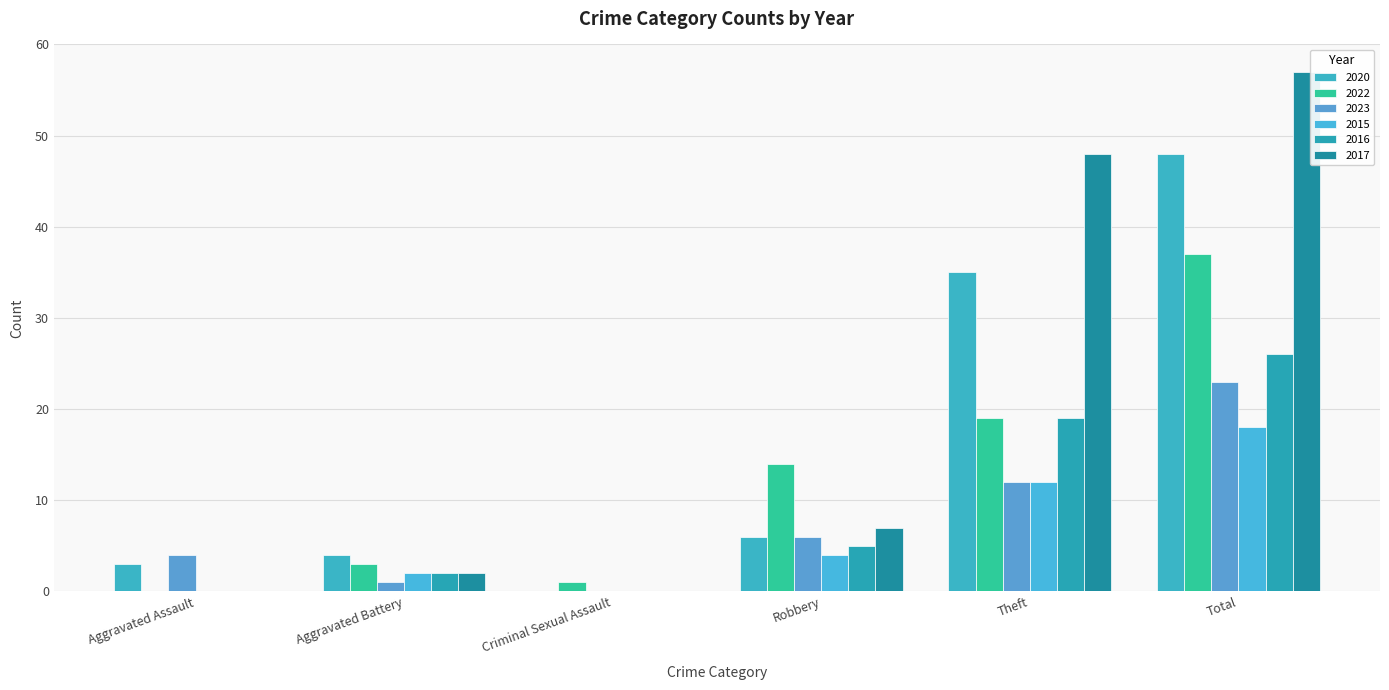

The value of 2020 at Aggravated Assault is 3. True or false?

True